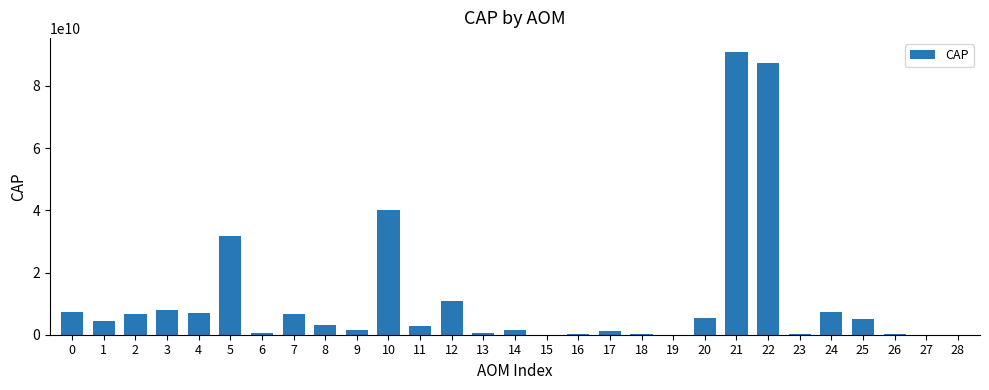

What is the ratio of the value at 22 to the value at 1?

19.1